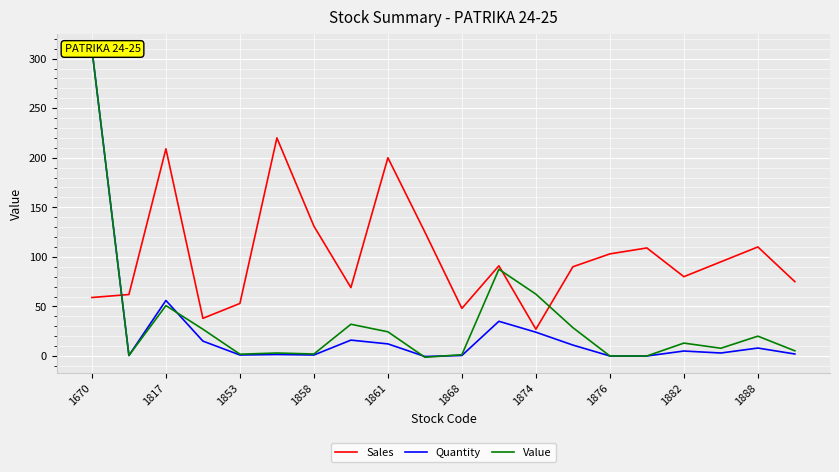

True or false: Sales has a value of 33 at 1858.

False